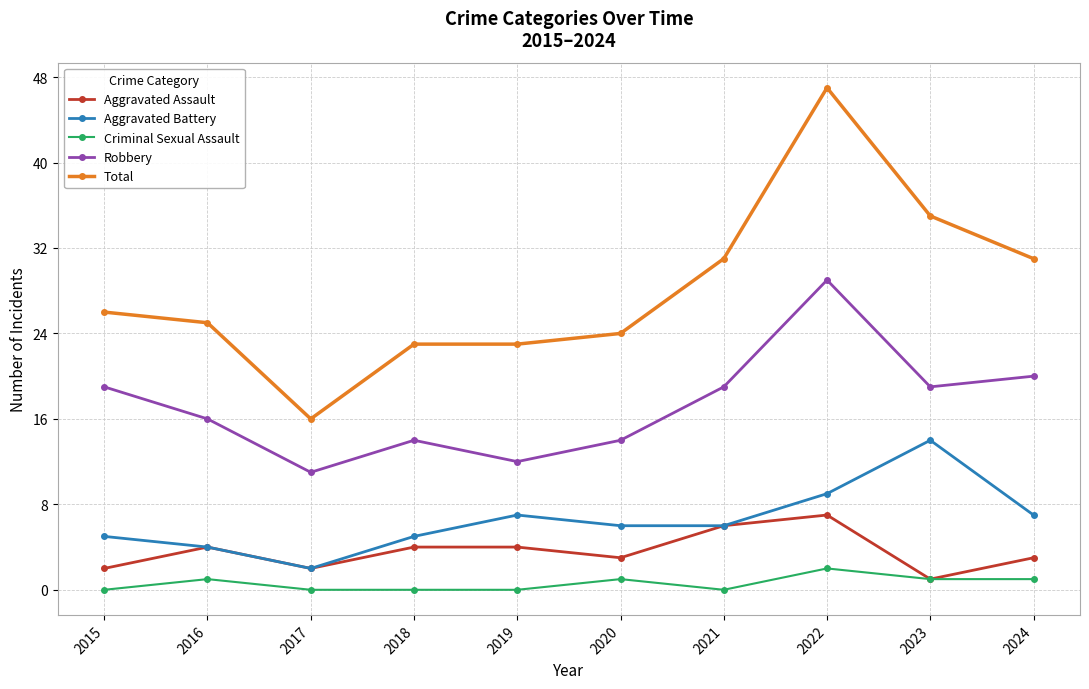

Which series has the largest total across all categories?

Total